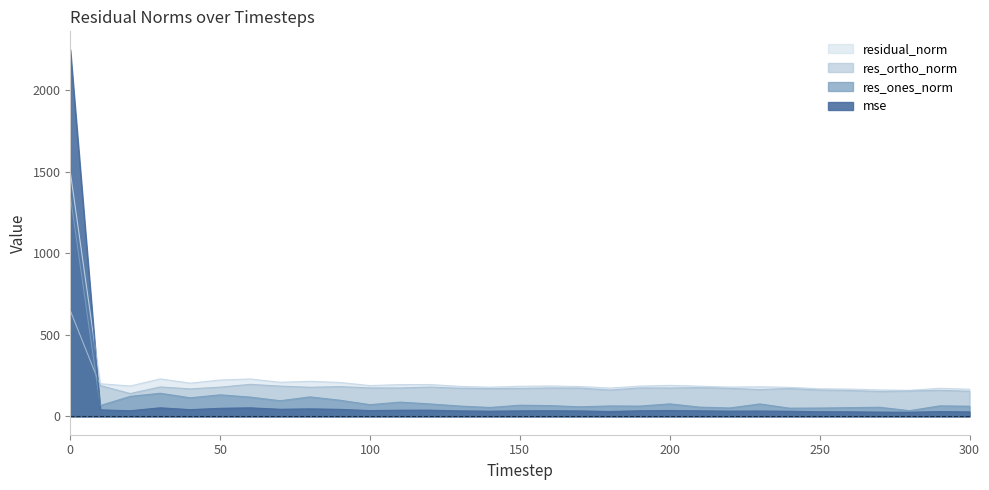

At which category does the chart reach its minimum across all series?

280